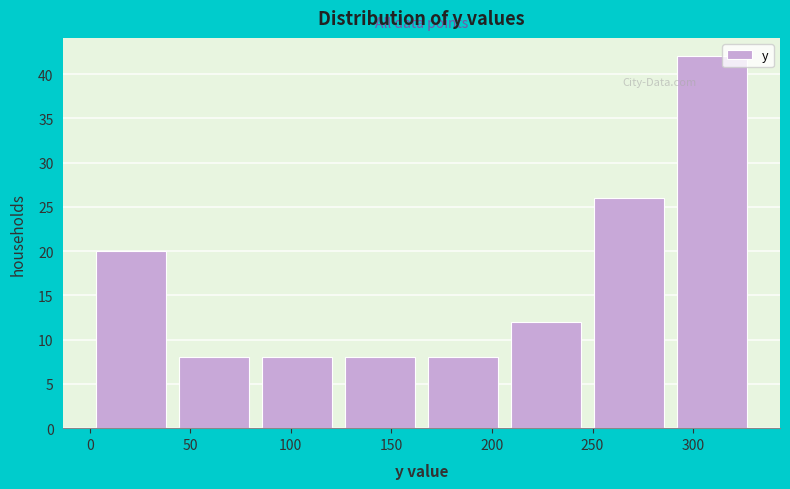

Reading left to right, transcribe this chart: for each bar, give the range it covers on the x-axis and its height. Neither the bar edges nor the heights are printed on the chart, so give them approximately, as read against the axes.

0 to 40: 20
40 to 85: 8
85 to 125: 8
125 to 165: 8
165 to 205: 8
205 to 250: 12
250 to 290: 26
290 to 330: 42